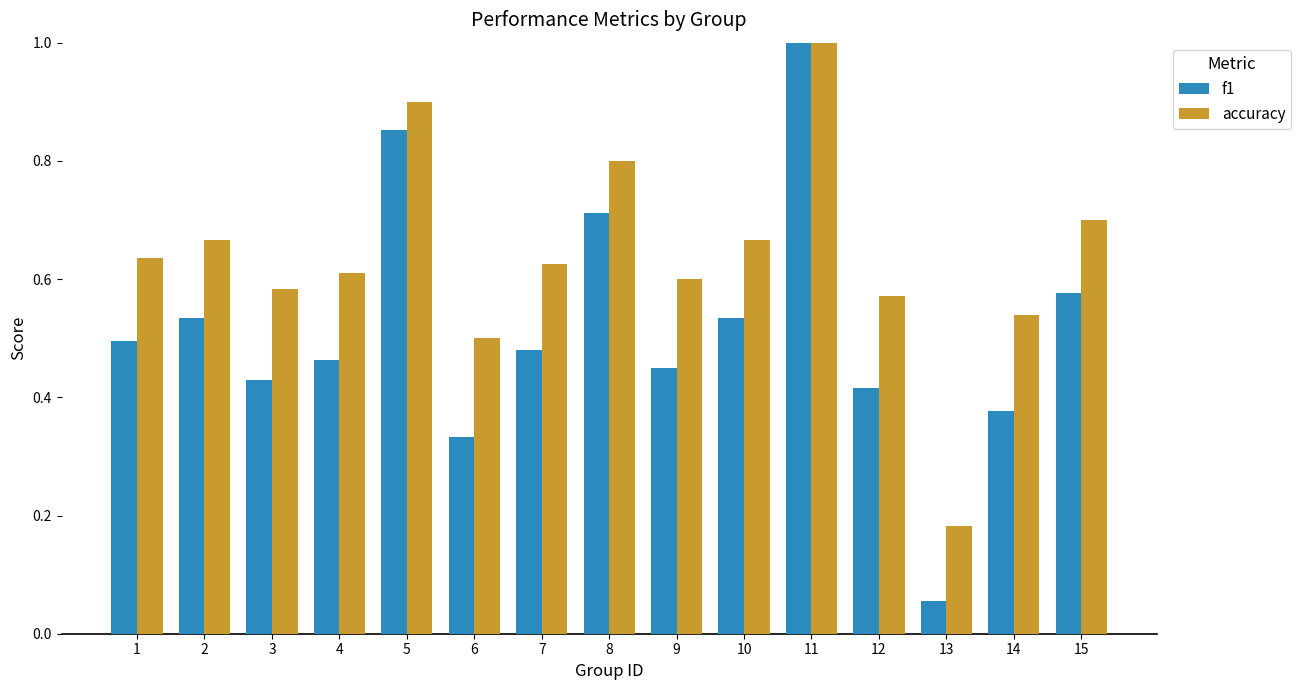

True or false: f1 has a value of 0.2 at 7.

False